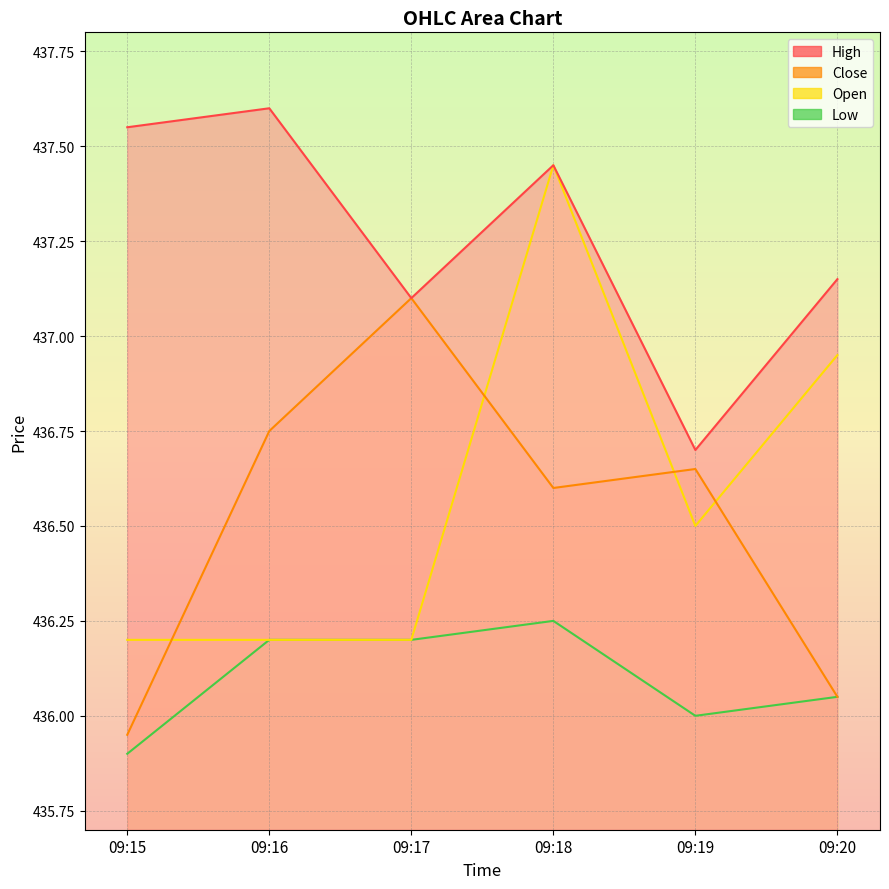

Rank the categories by Close value from highest to lowest.

09:17, 09:16, 09:19, 09:18, 09:20, 09:15